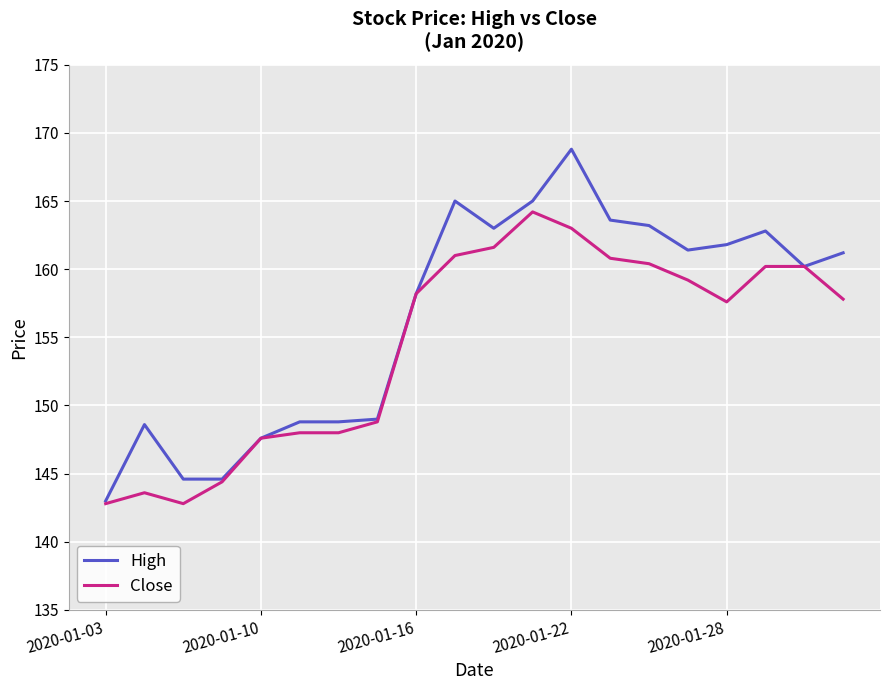

Which series has the largest range (max minus min)?

High